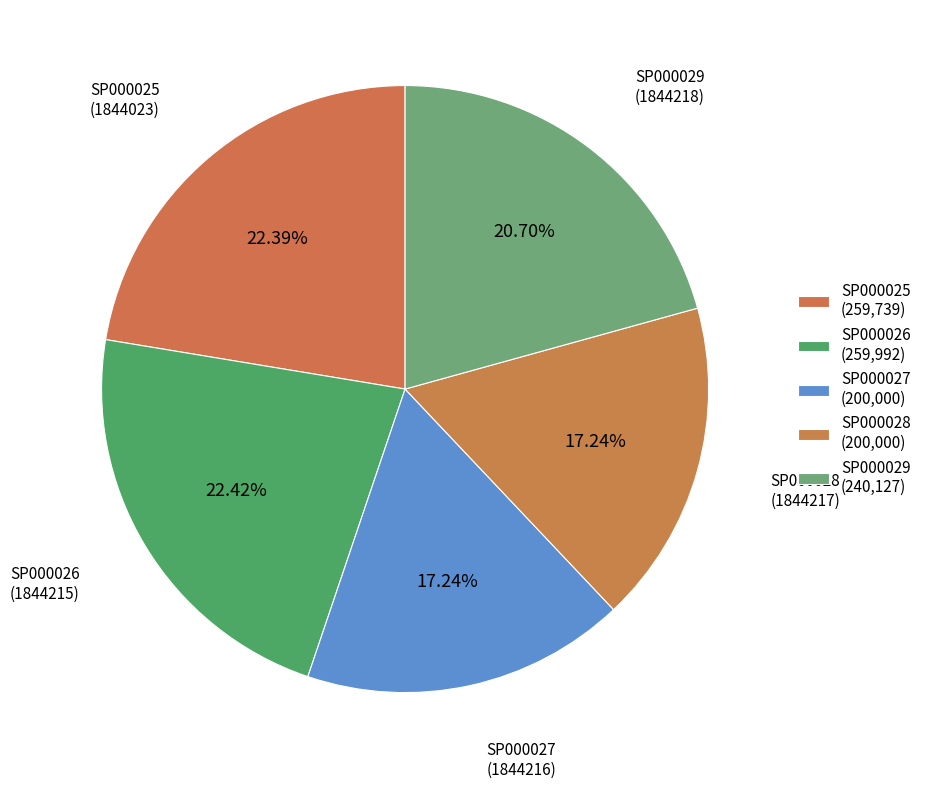

Does SP000026 account for over 50% of the chart?

No